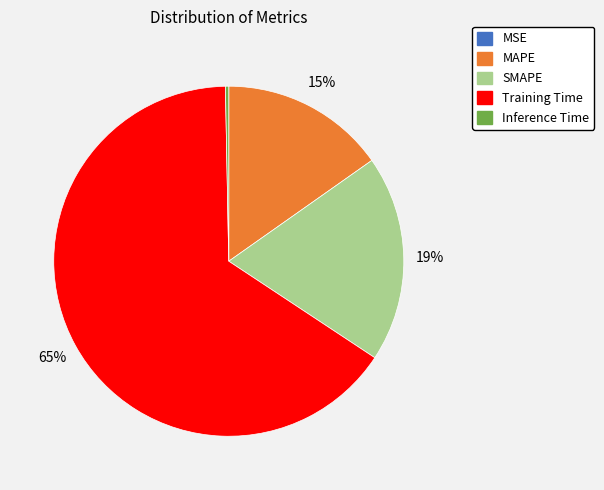

The SMAPE slice represents 19% of the pie. True or false?

True